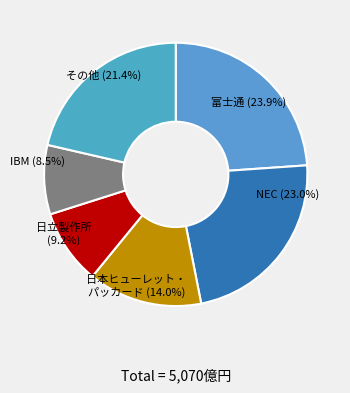

Combined, do 日立製作所 (9.2%) and IBM (8.5%) account for over 50%?

No